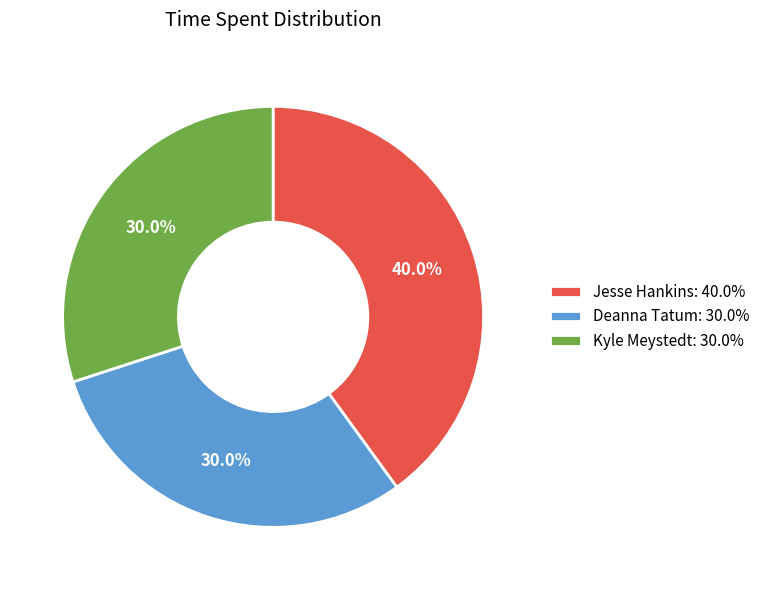

What is the largest slice in the pie chart?

Jesse Hankins